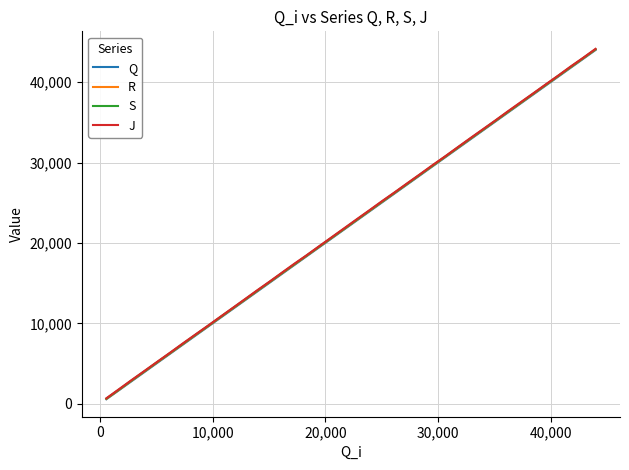

What is the maximum value for J?

44137